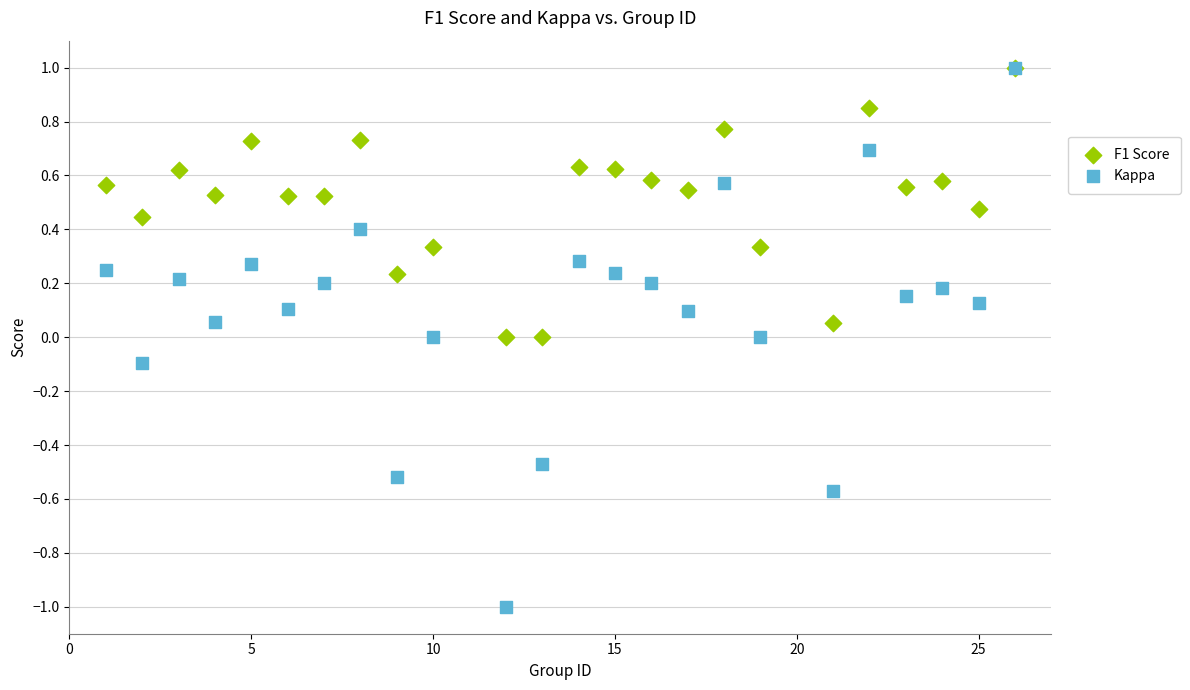

Which series has the widest spread of Y values?

Kappa